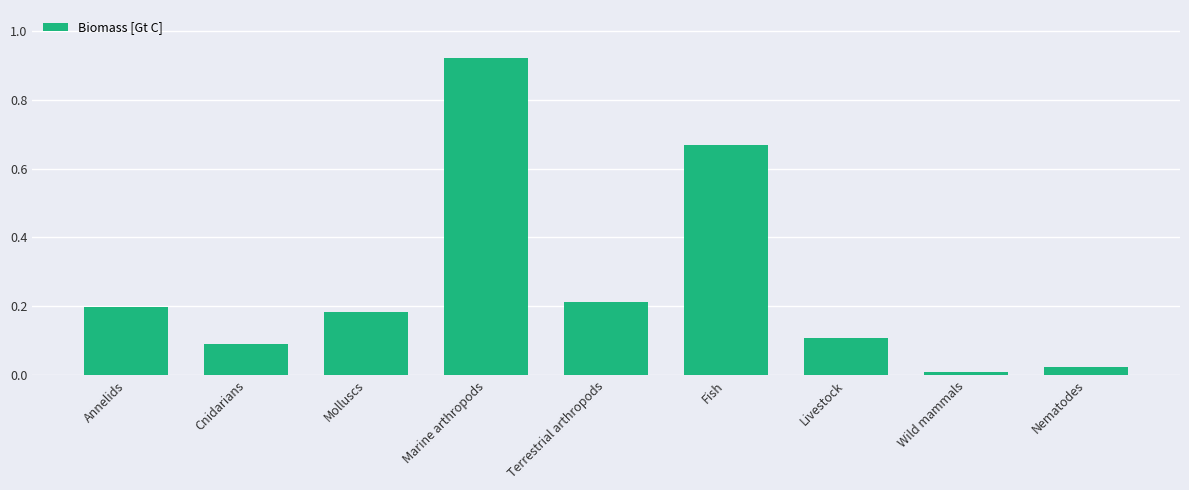

What is the change in value from Marine arthropods to Wild mammals?

-0.9